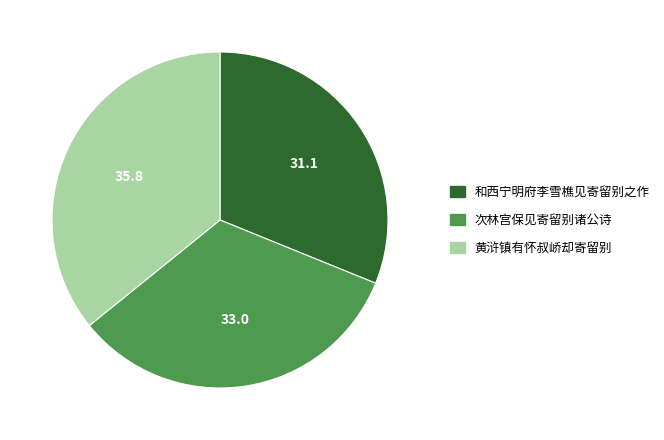

Which category has the smallest portion of the pie?

和西宁明府李雪樵见寄留别之作